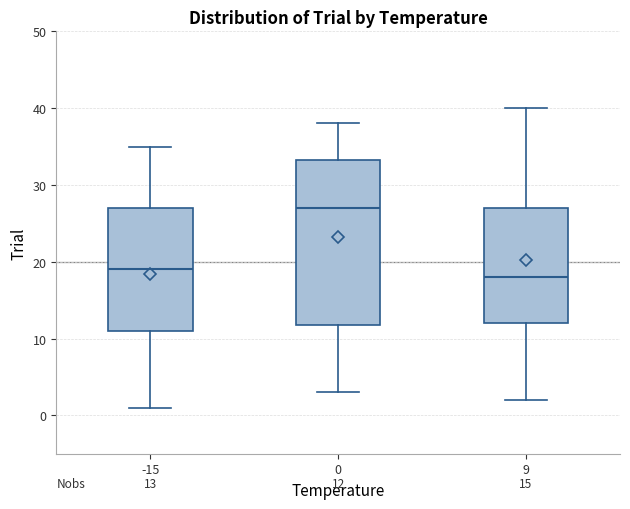

Comparing the boxes themselves (not the whiskers), which one is the tallest?

0